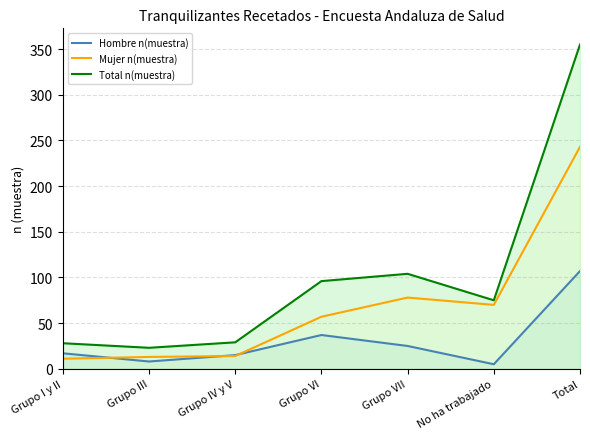

At which label does Total n(muestra) reach its peak?

Total